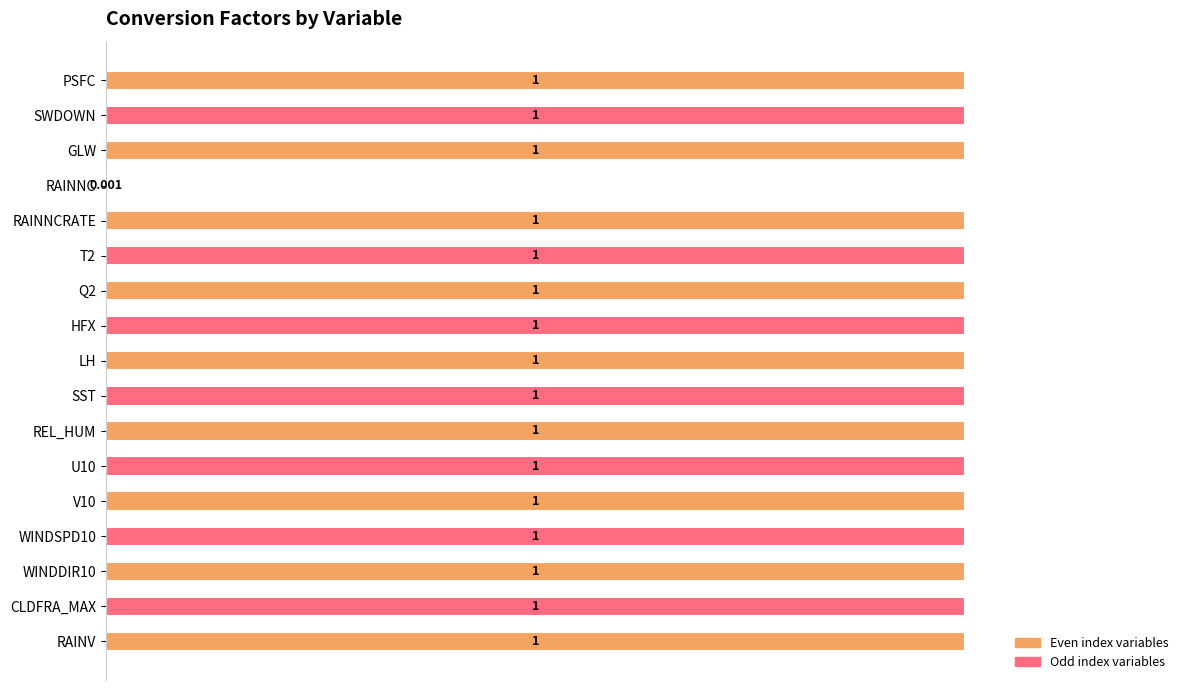

At which label is the value closest to 0?

RAINNC